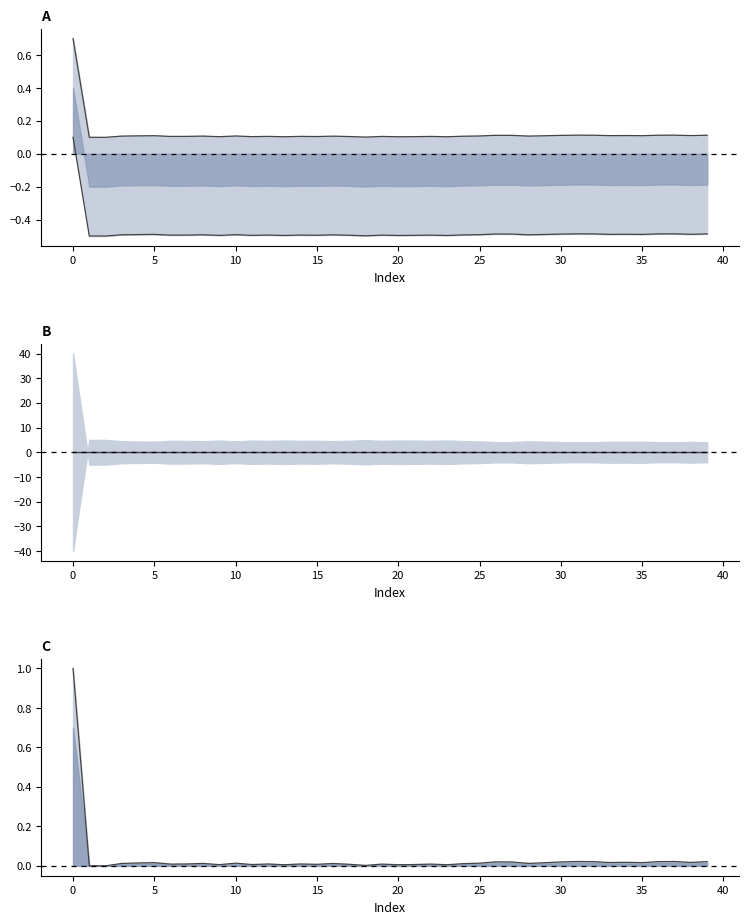

What is the greatest value displayed?

1.0